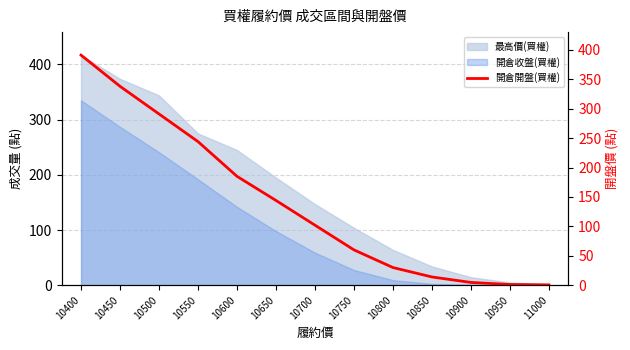

Which has a higher value, 10400 or 10900?

10400